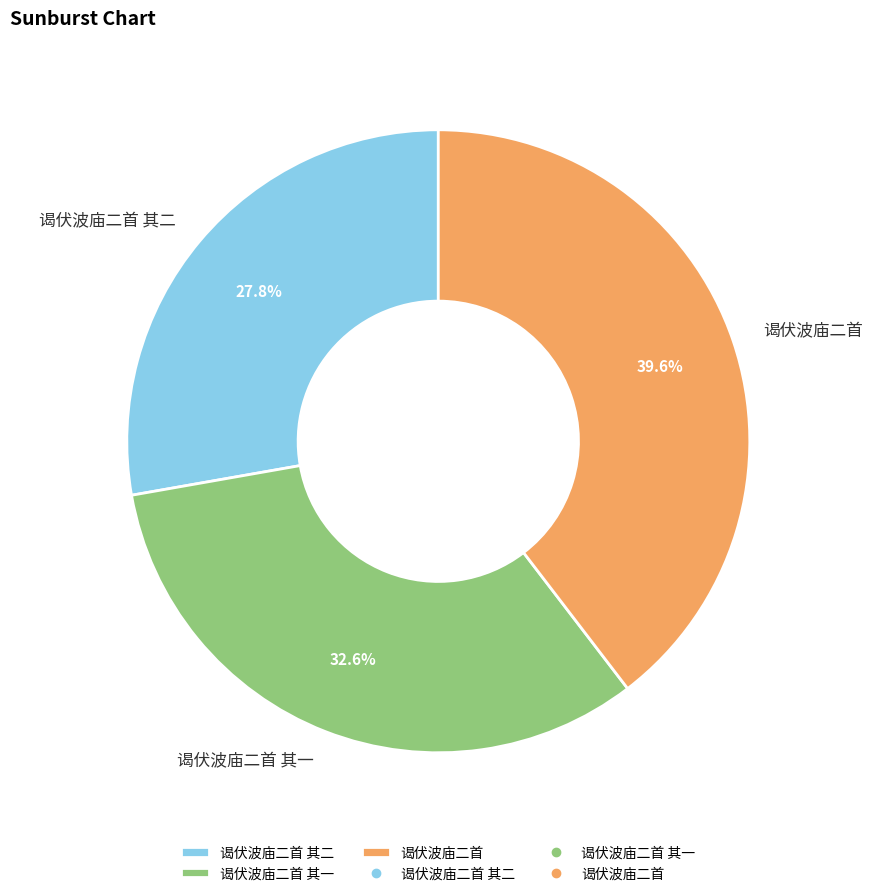

How many segments does this pie chart have?

3